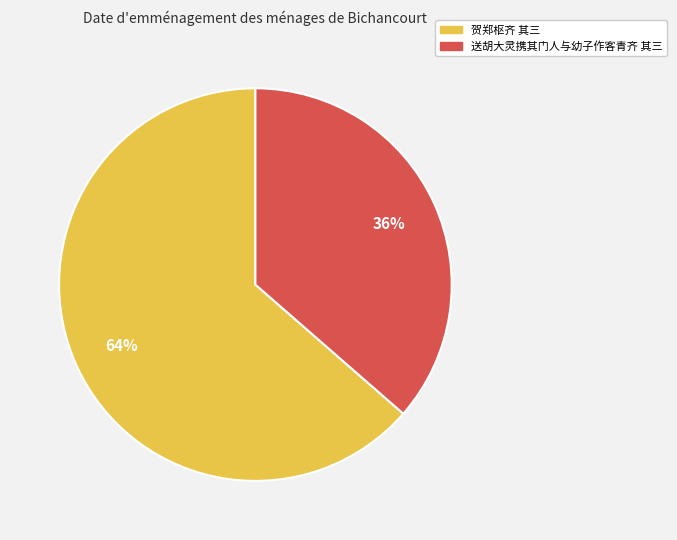

How many segments does this pie chart have?

2